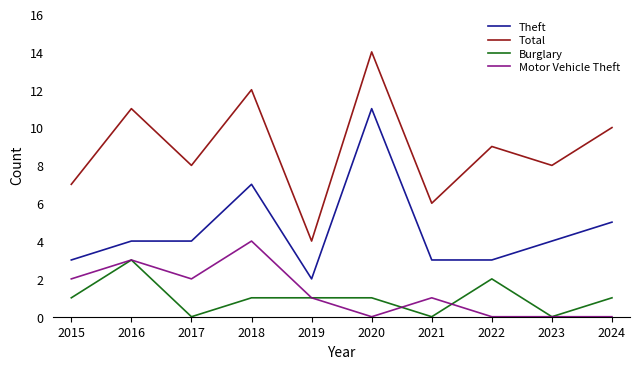

True or false: Total and Burglary cross at least once.

False